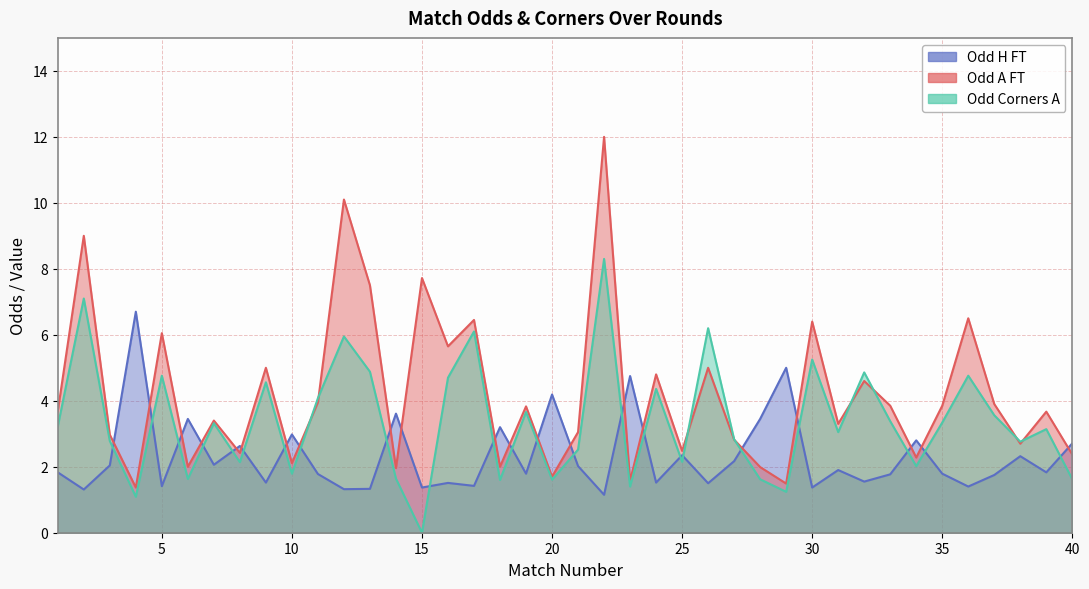

The value of Odd_H_FT at 24 is 1.5. True or false?

True